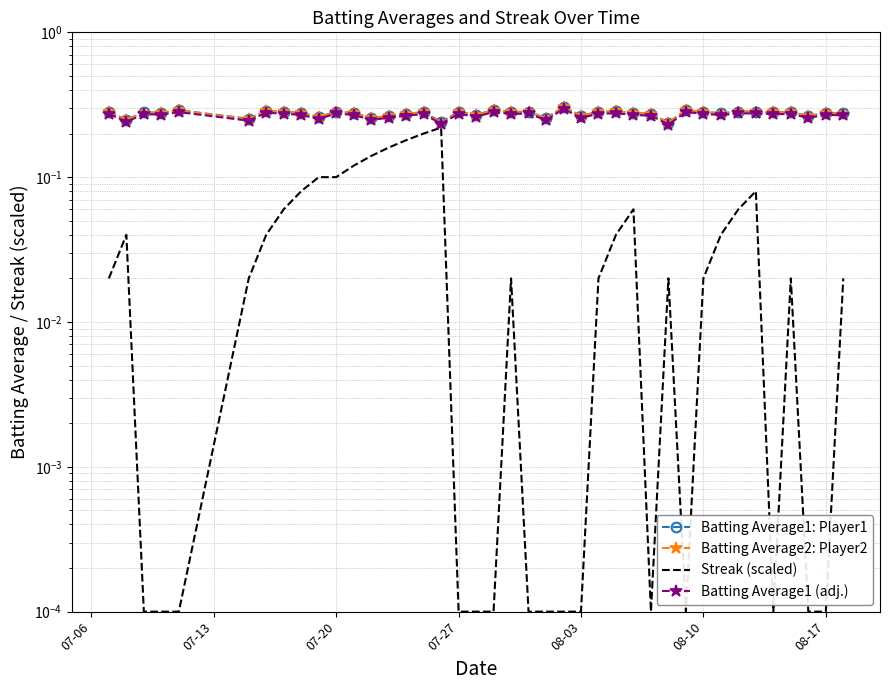

What position from the left is 08-17?

7